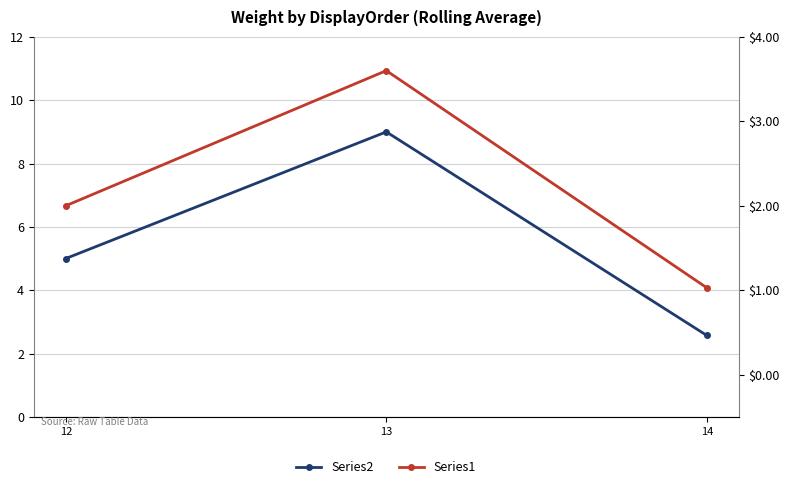

Is the value of Series1 at 12 greater than the value of Series2 at 13?

No